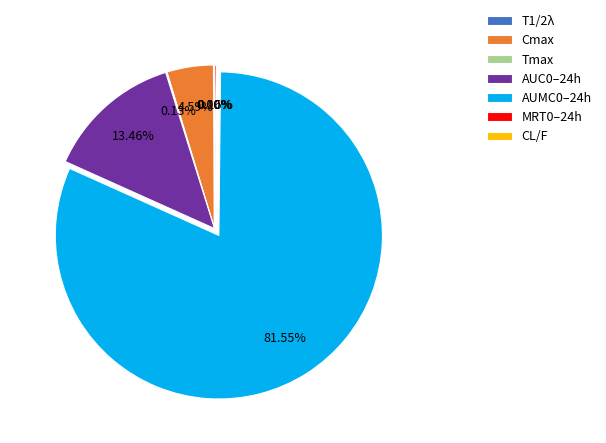

Does any single category account for the majority?

Yes